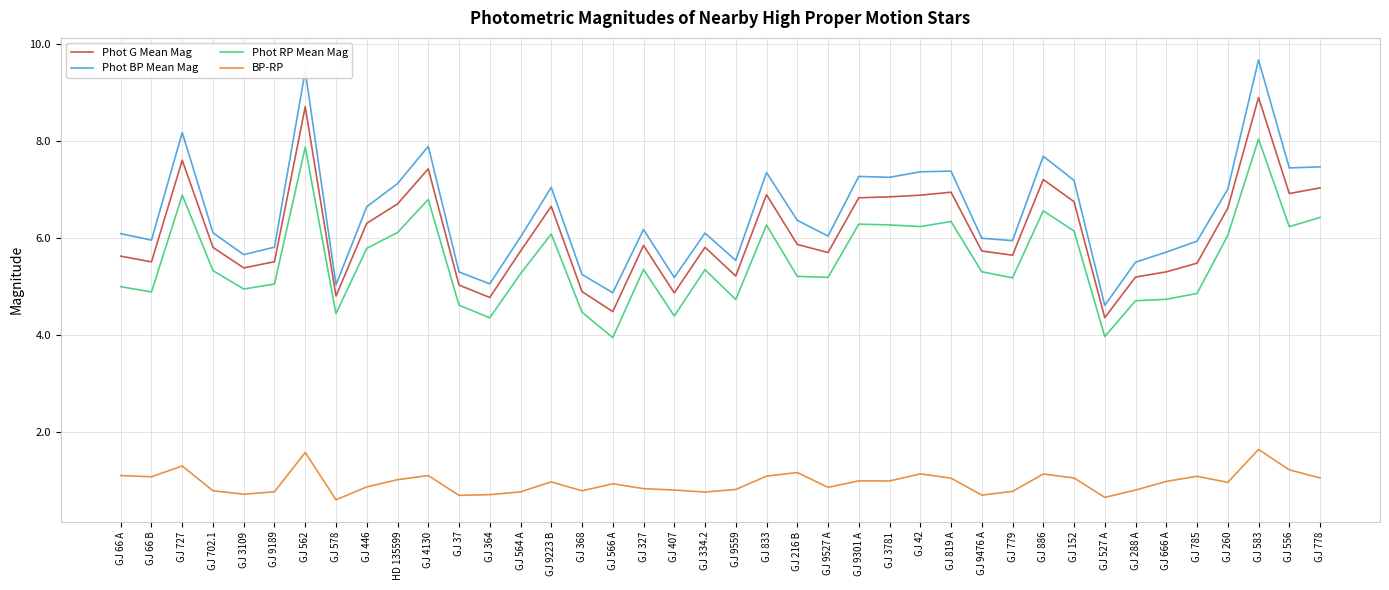

Read the Phot RP Mean Mag value at GJ 288 A.

4.7